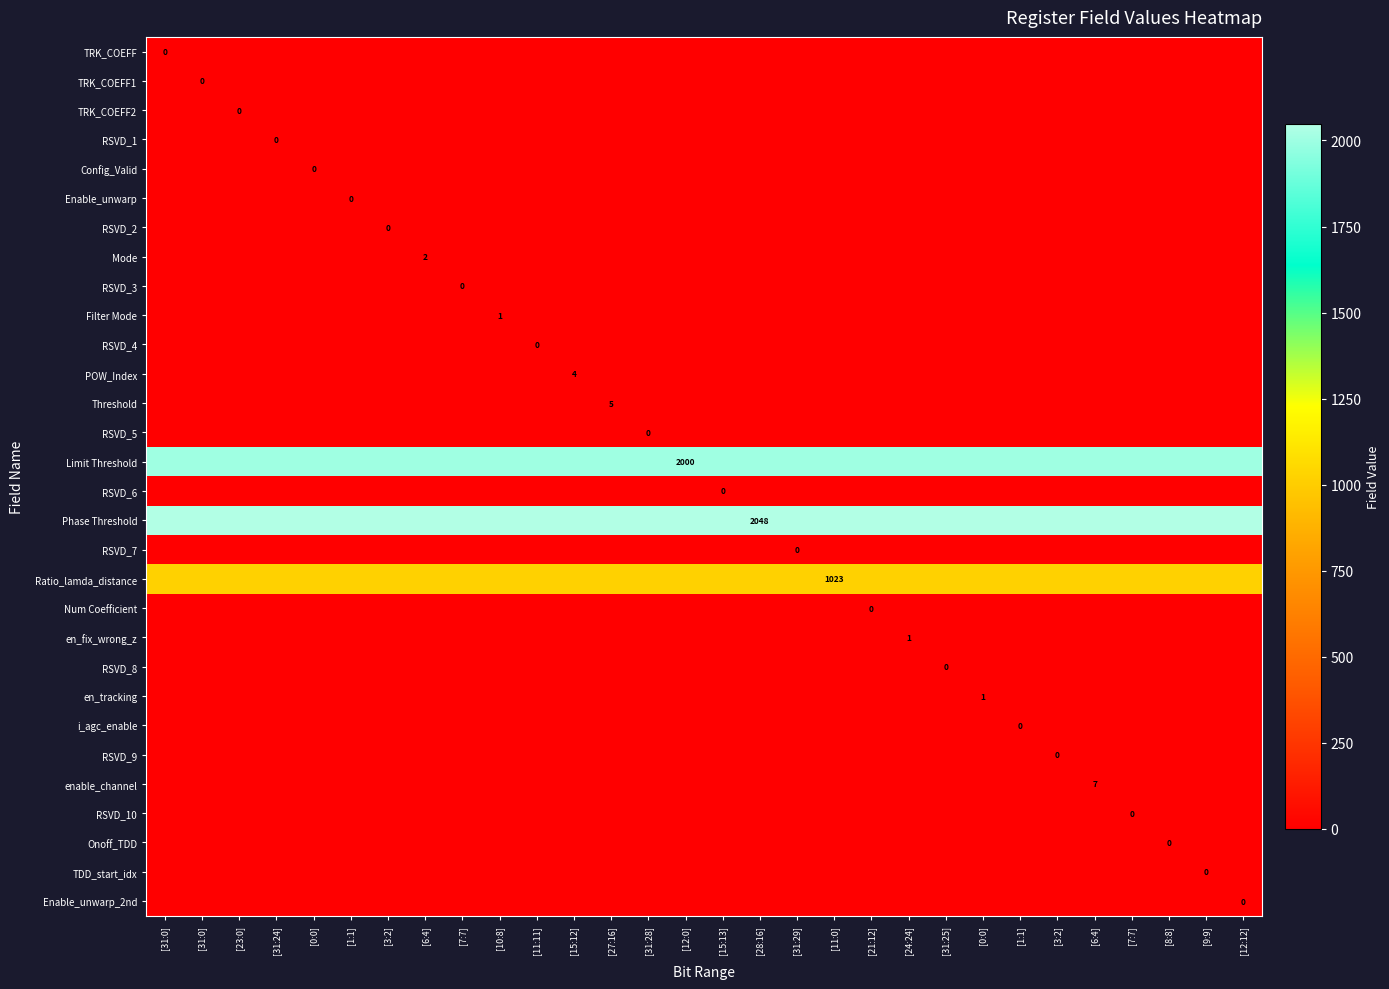

Rank the series at [31:25] from highest to lowest value.

Phase Threshold, Limit Threshold, Ratio_lamda_distance, enable_channel, Threshold, POW_Index, Mode, Filter Mode, en_fix_wrong_z, en_tracking, TRK_COEFF, TRK_COEFF1, TRK_COEFF2, RSVD_1, Config_Valid, Enable_unwarp, RSVD_2, RSVD_3, RSVD_4, RSVD_5, RSVD_6, RSVD_7, Num Coefficient, RSVD_8, i_agc_enable, RSVD_9, RSVD_10, Onoff_TDD, TDD_start_idx, Enable_unwarp_2nd